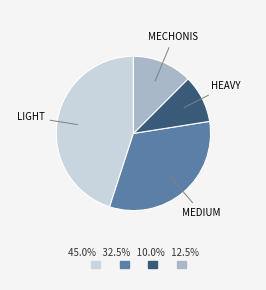

Is there any slice that represents more than half of the pie?

No